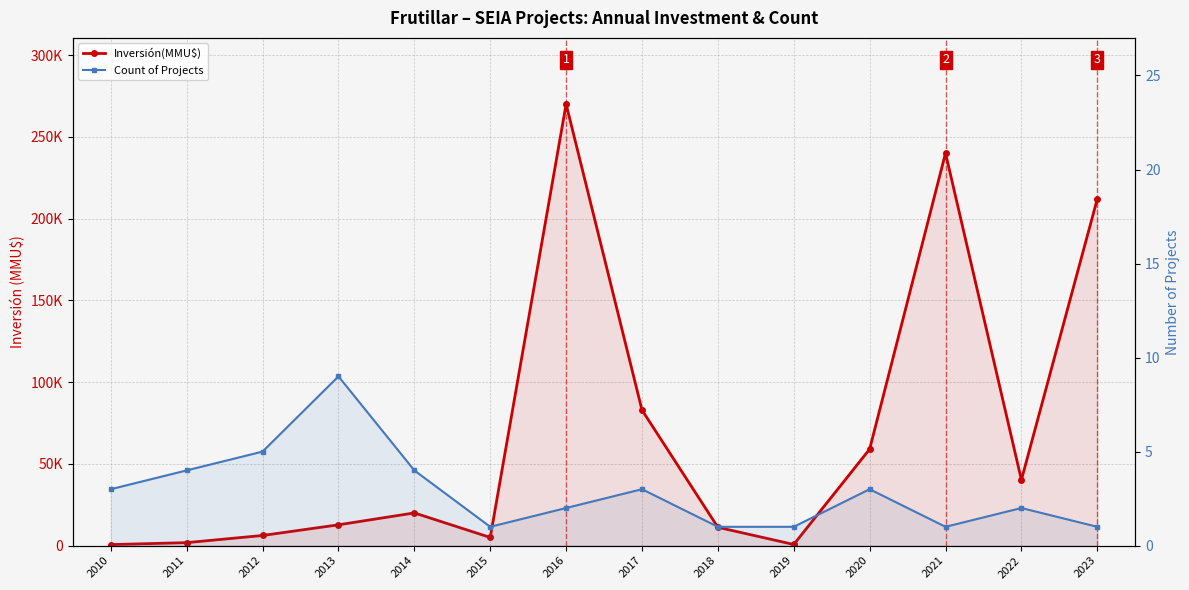

What is the approximate value of Inversión(MMU$) at 2013, to the nearest 50?

12700